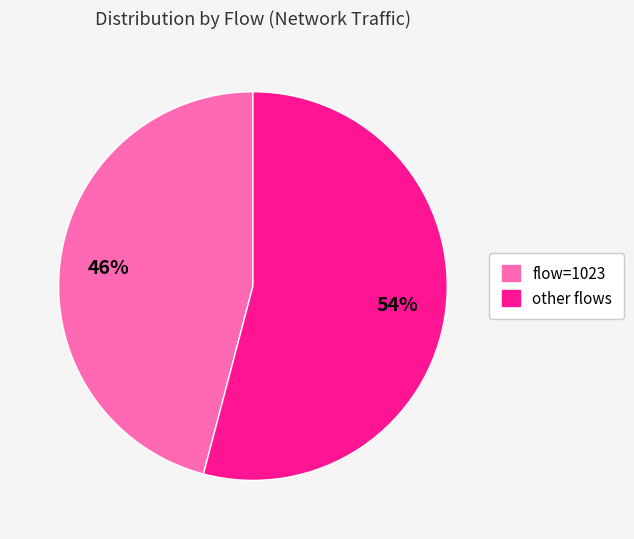

To the nearest percent, what is the difference between the largest and smallest slice percentages?

8%